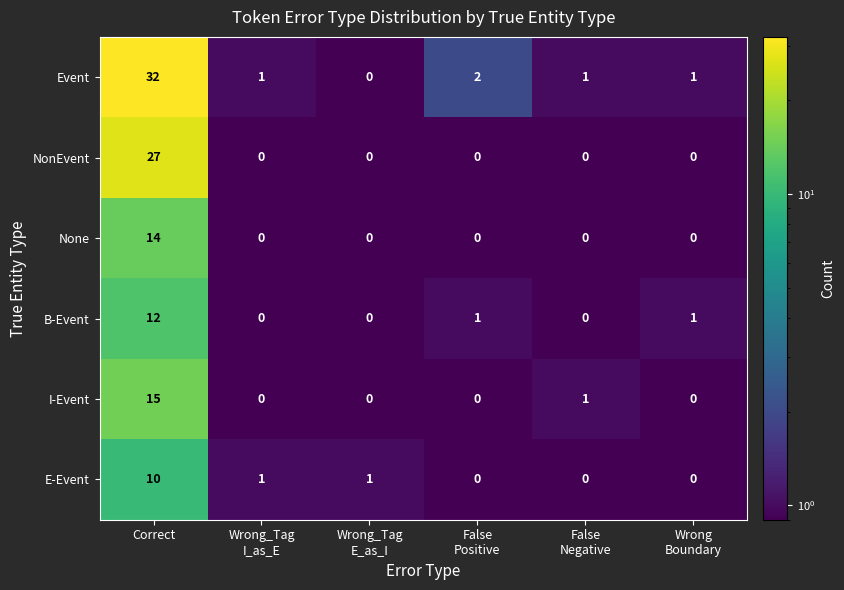

At which label does E-Event reach its peak?

Correct